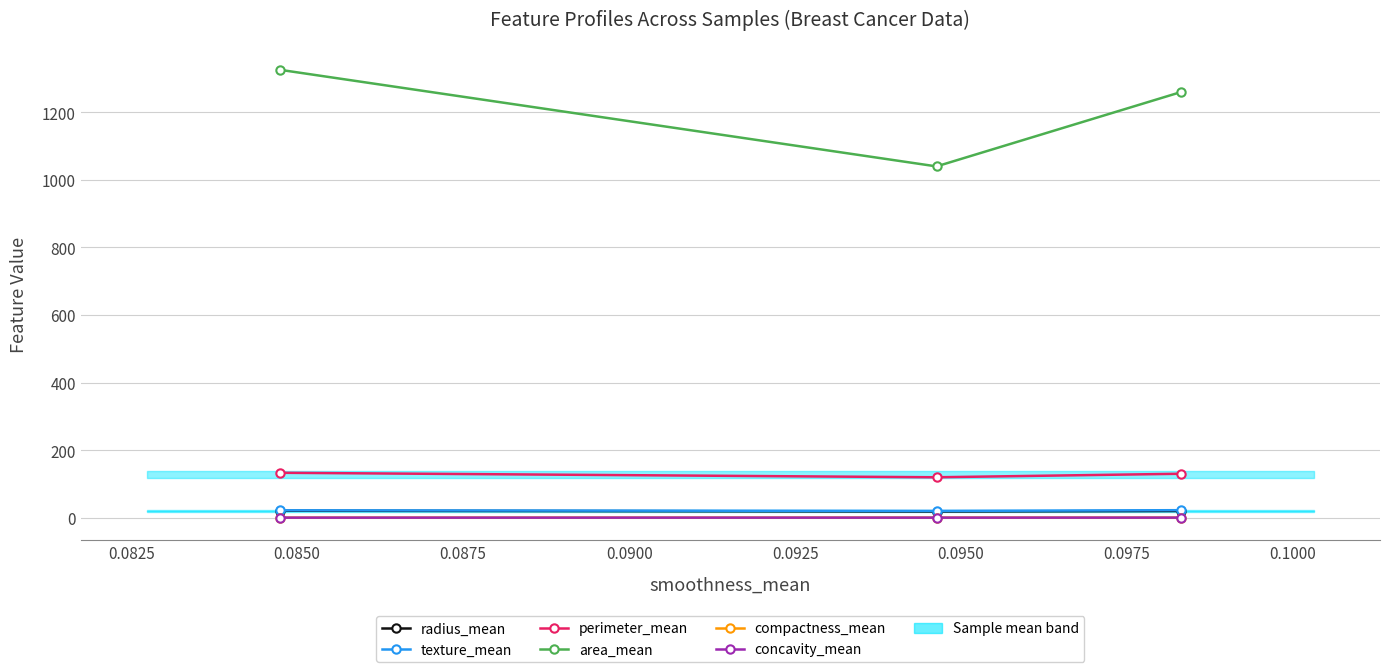

Reading left to right, transcribe all the data shown in this chart.

radius_mean: 20.6	18.2	19.8
texture_mean: 21.8	20.0	22.1
perimeter_mean: 132.9	119.6	130.0
area_mean: 1326.0	1040.0	1260.0
compactness_mean: 0.1	0.1	0.1
concavity_mean: 0.1	0.1	0.1